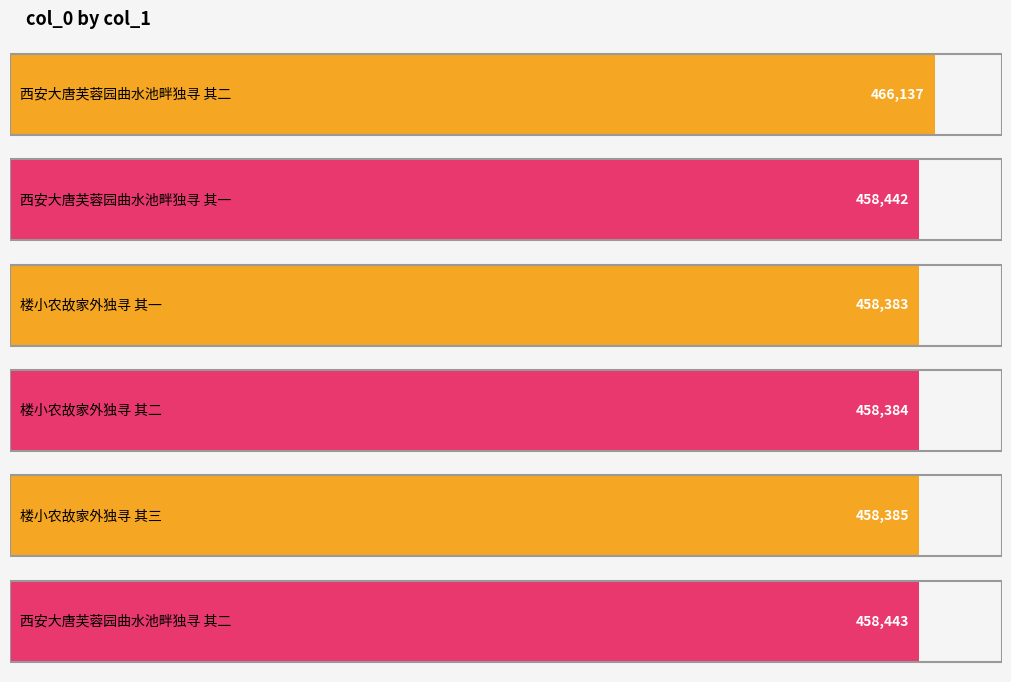

What is the change in value from 西安大唐芙蓉园曲水池畔独寻 其一 to 西安大唐芙蓉园曲水池畔独寻 其二?

+1